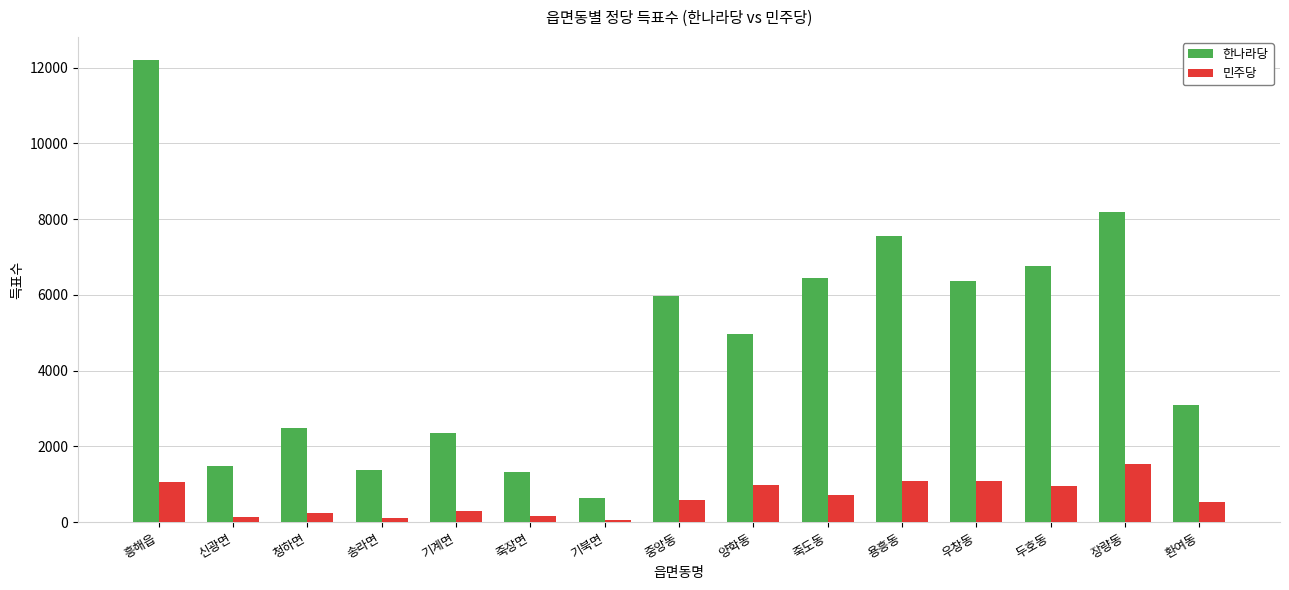

Which label corresponds to the largest value in the chart?

흥해읍